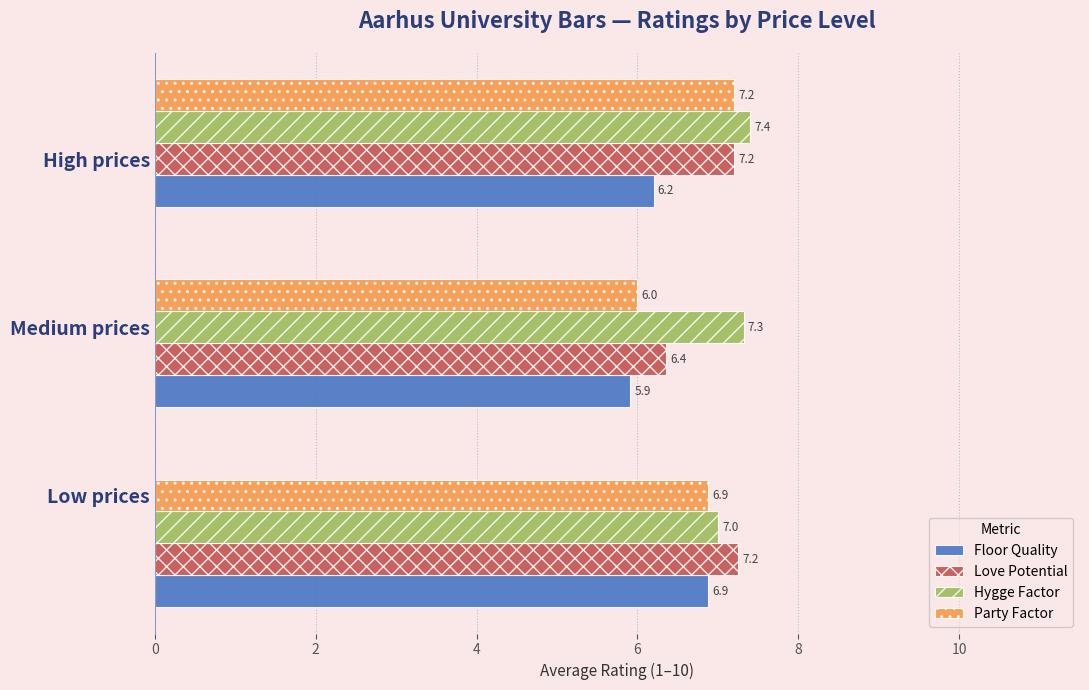

What are all the series names shown in the legend?

Floor Quality, Love Potential, Hygge Factor, Party Factor